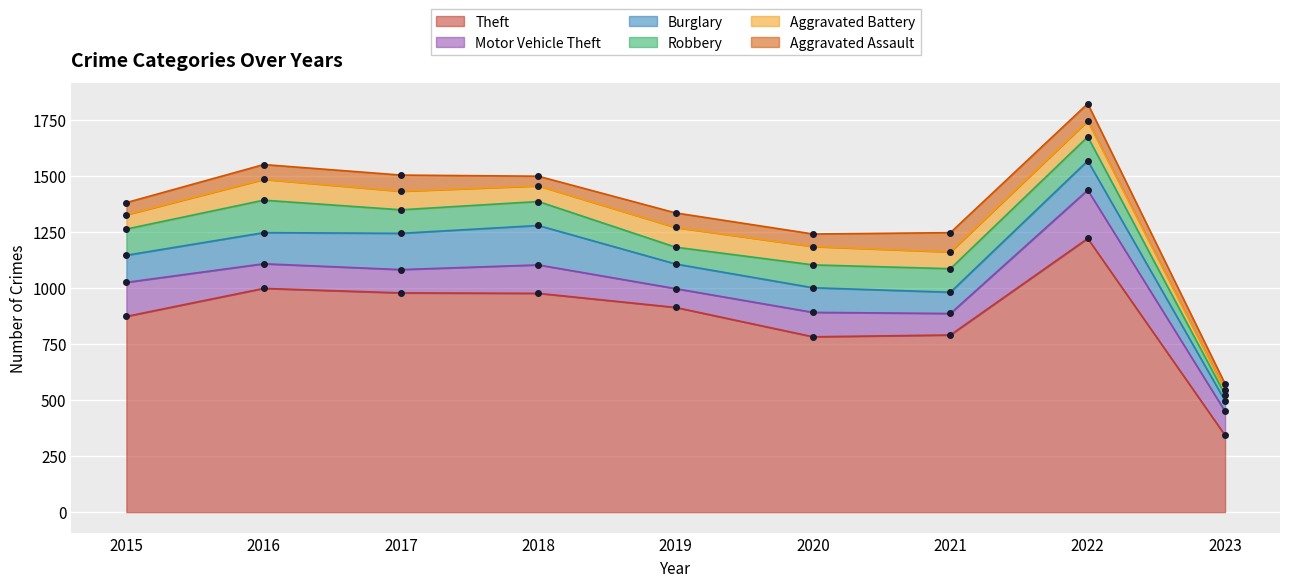

Reading left to right, list all the values displayed in this chart.

Aggravated Assault: 54	66	72	43	65	56	86	77	29
Aggravated Battery: 64	93	83	70	88	82	75	71	19
Burglary: 121	139	162	176	110	110	95	131	47
Motor Vehicle Theft: 152	110	104	127	84	109	96	216	107
Robbery: 117	145	105	107	75	102	105	107	28
Theft: 874	999	979	977	914	783	791	1222	343